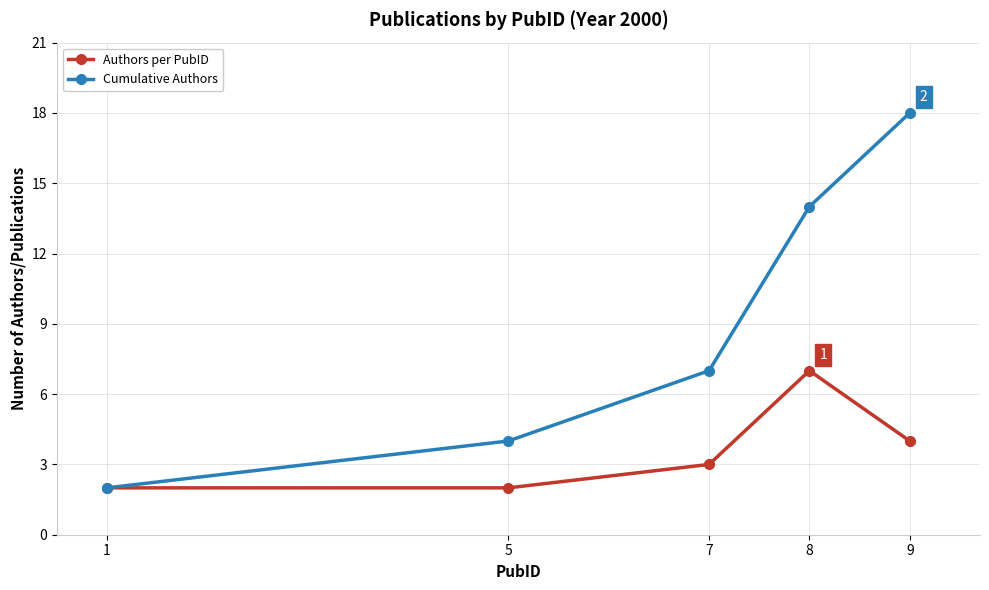

In Authors per PubID, how many points are higher than both neighbors (excluding endpoints)?

1